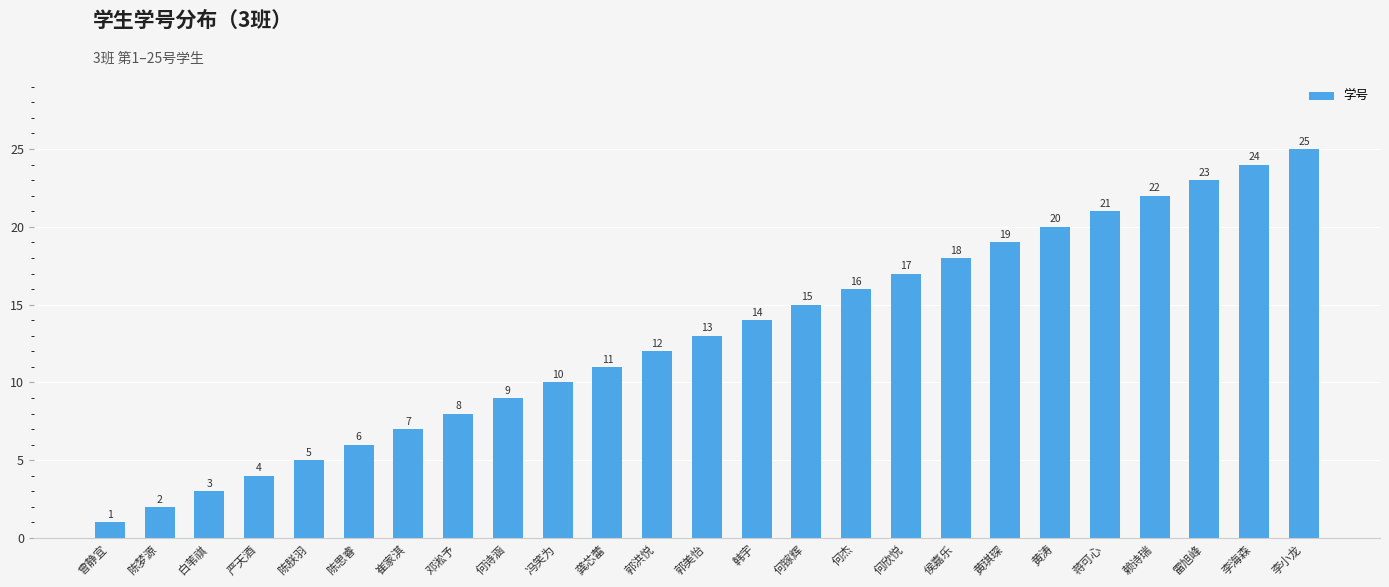

Reading right to left, extract all data points from this chart.

李小龙=25	李海森=24	雷旭峰=23	赖诗瑞=22	蒋可心=21	黄涛=20	黄琪琛=19	侯嘉乐=18	何欣悦=17	何杰=16	何镓辉=15	韩宇=14	郭美怡=13	郭洪悦=12	龚芯蕾=11	冯笑为=10	何诗涵=9	邓淞予=8	崔家淇=7	陈思睿=6	陈朕羽=5	严天酒=4	白苇祺=3	陈梦源=2	曾静宜=1